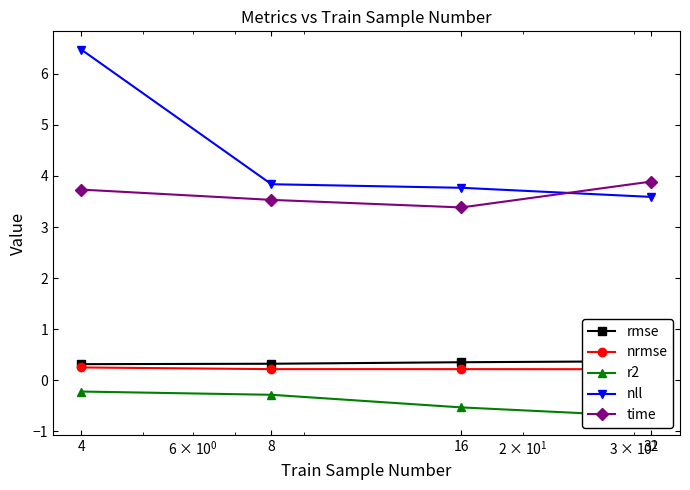

Reading left to right, what are all the values shown in this chart?

rmse: 0.3	0.3	0.4	0.4
nrmse: 0.3	0.2	0.2	0.2
r2: -0.2	-0.3	-0.5	-0.7
nll: 6.5	3.8	3.8	3.6
time: 3.7	3.5	3.4	3.9